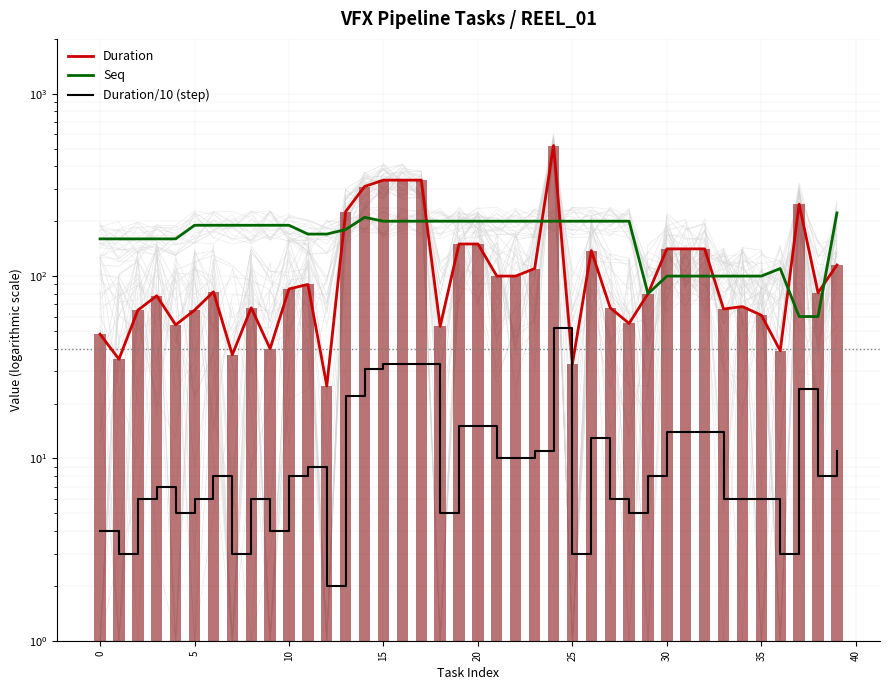

What is the minimum value shown in the chart?

2